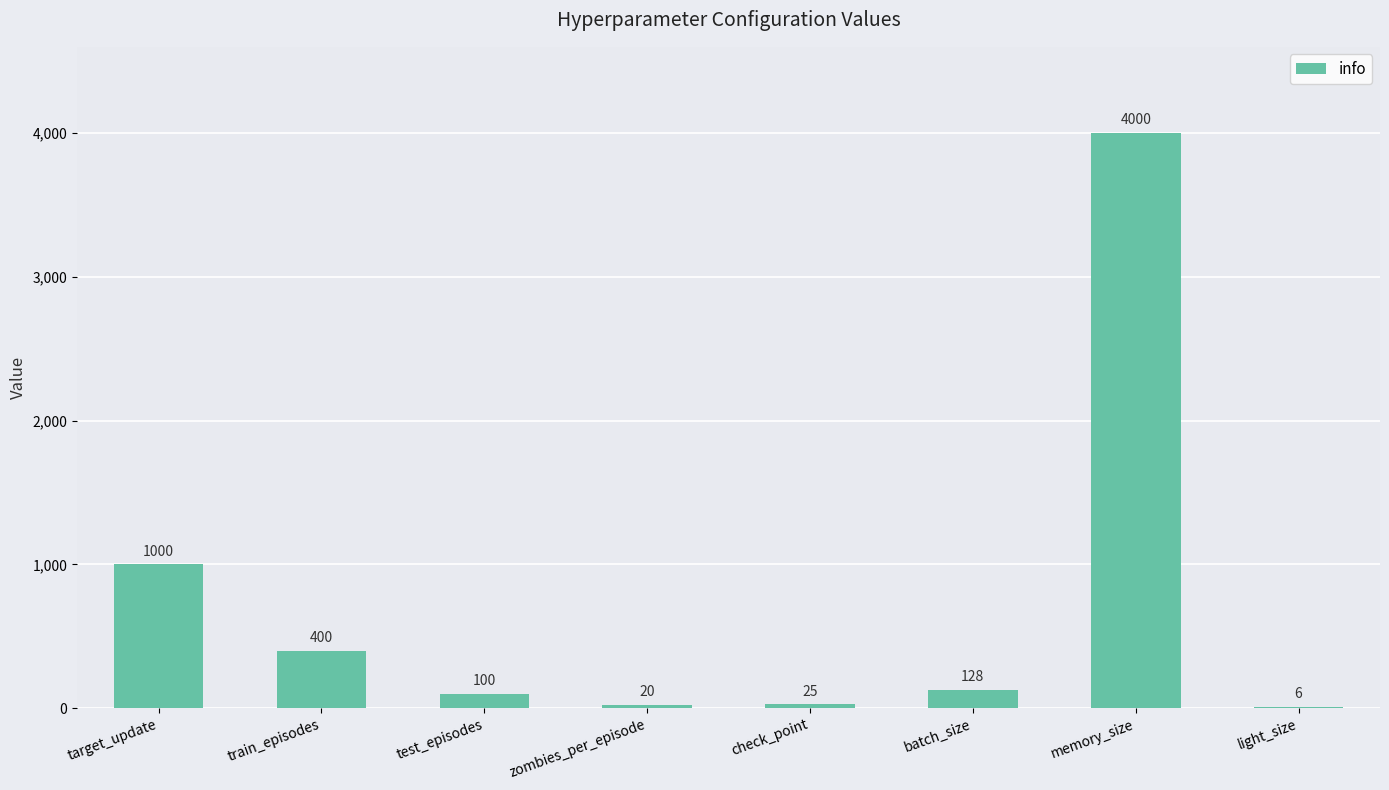

What is the change in value from test_episodes to batch_size?

+28